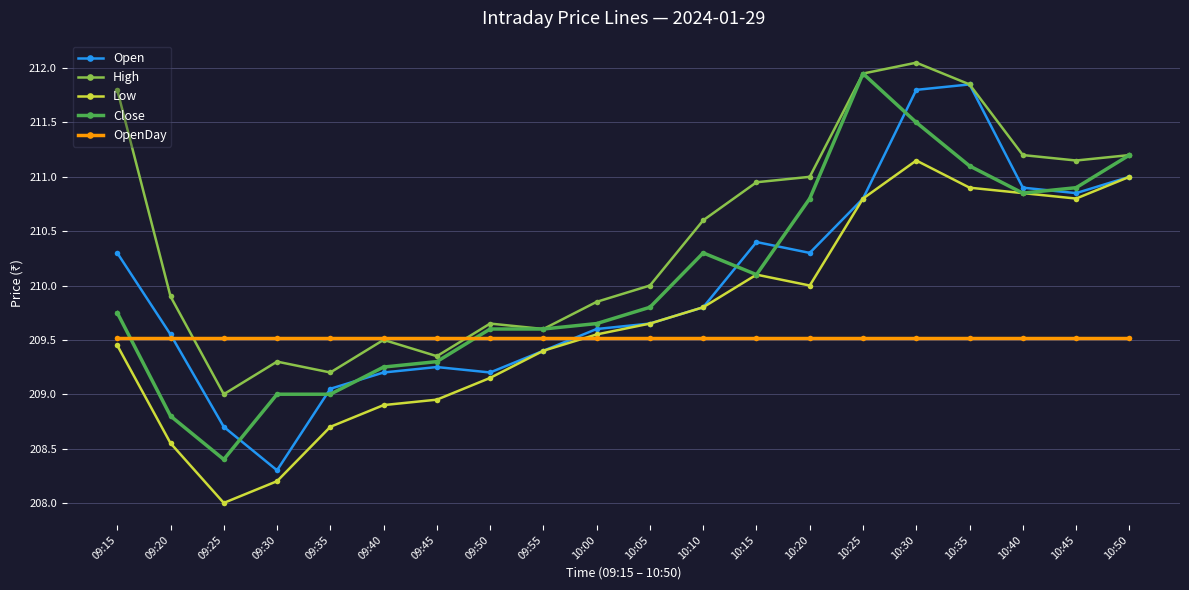

Which series changed the most between 10:15 and 10:45?

Close